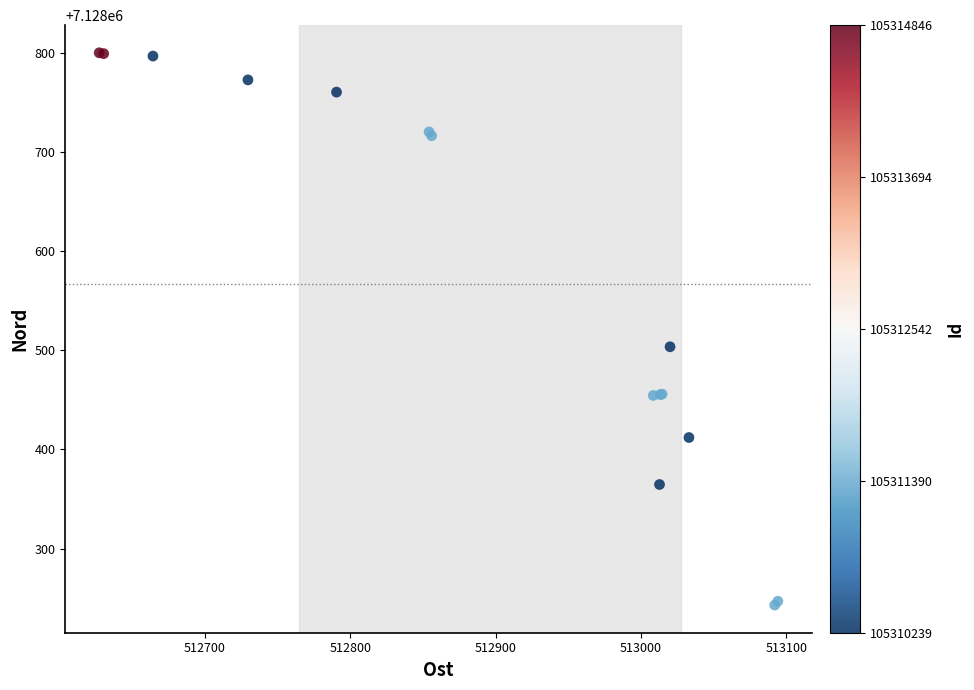

What Y value in the scatter plot is closest to 7128521?

7128503.7